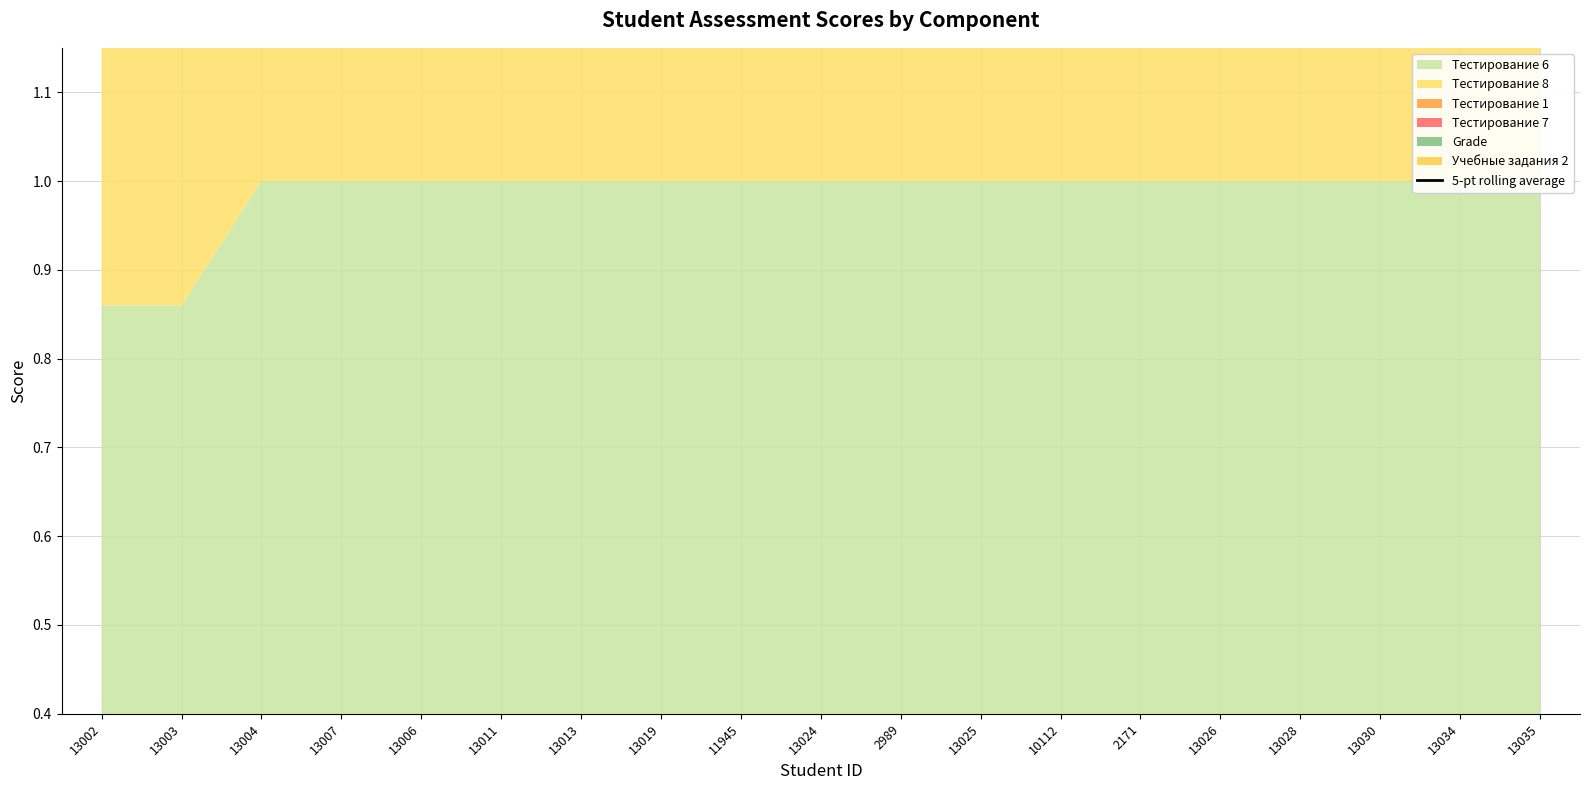

Between 13002 and 13019, which is larger?

13019